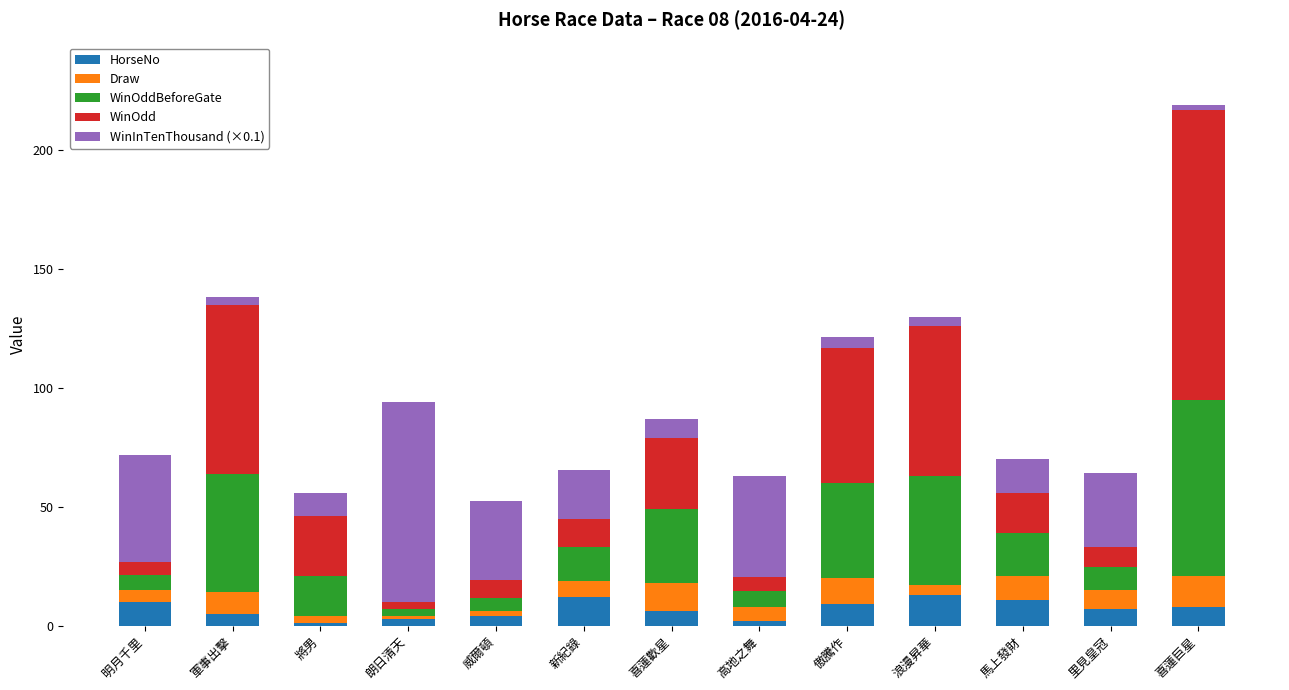

At which category is the sum across all series the highest?

喜蓮巨星